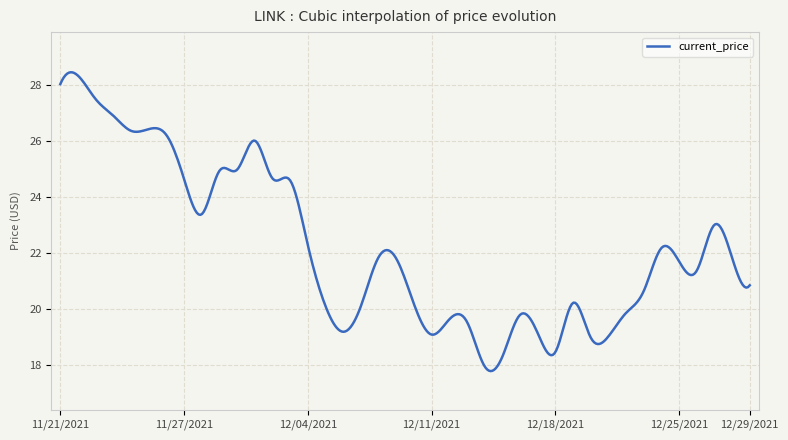

What is the minimum value shown in the chart?

17.8